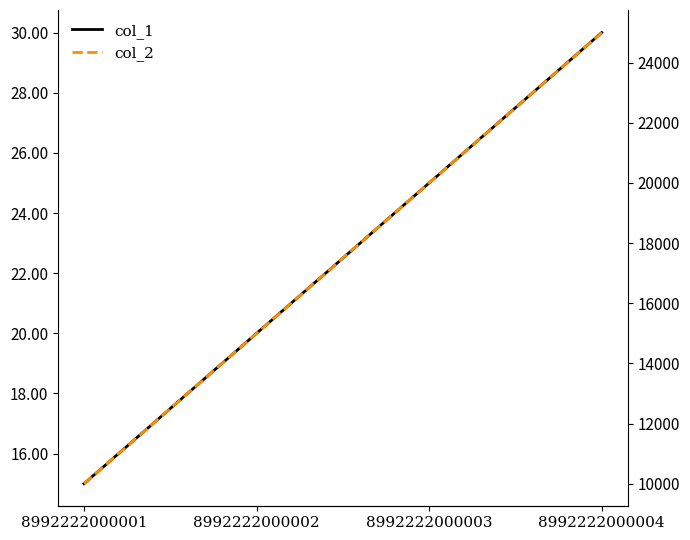

What are all the series names shown in the legend?

col_1, col_2